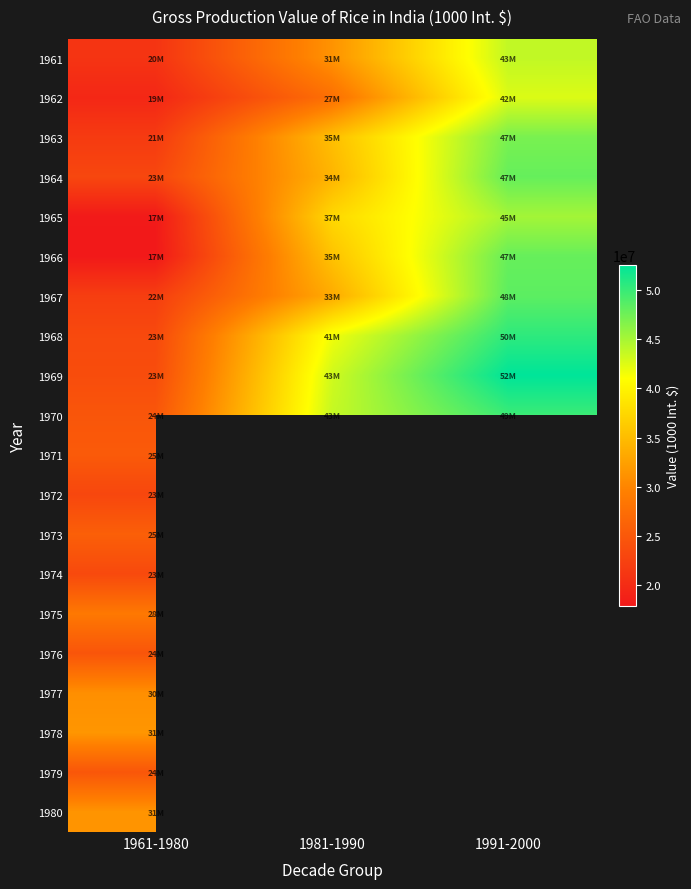

The 1962 series shows 27676655.0 at 1981-1990. True or false?

True